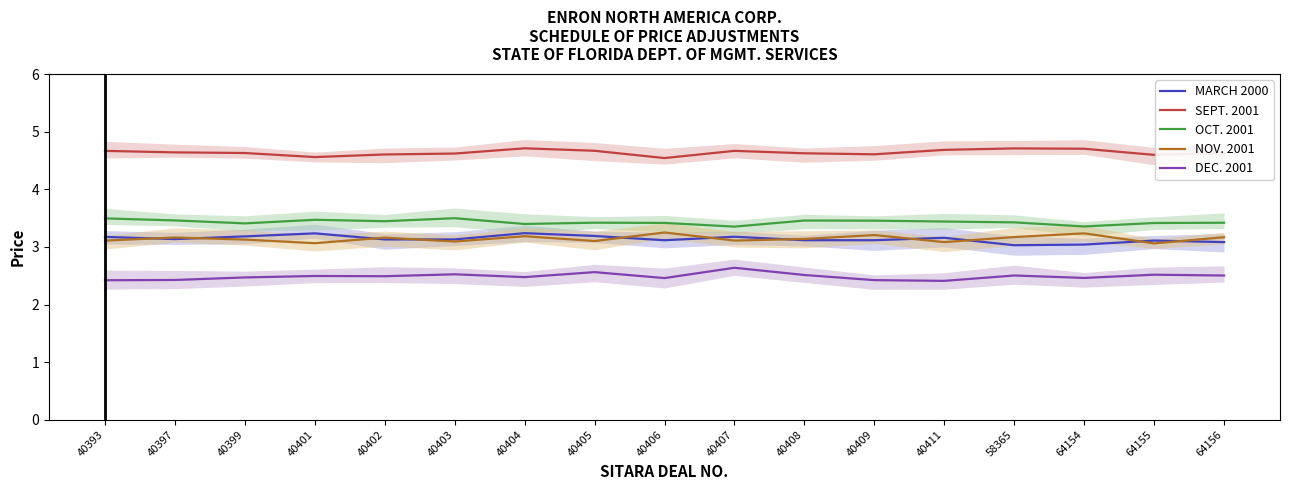

True or false: OCT. 2001 and SEPT. 2001 cross at least once.

False